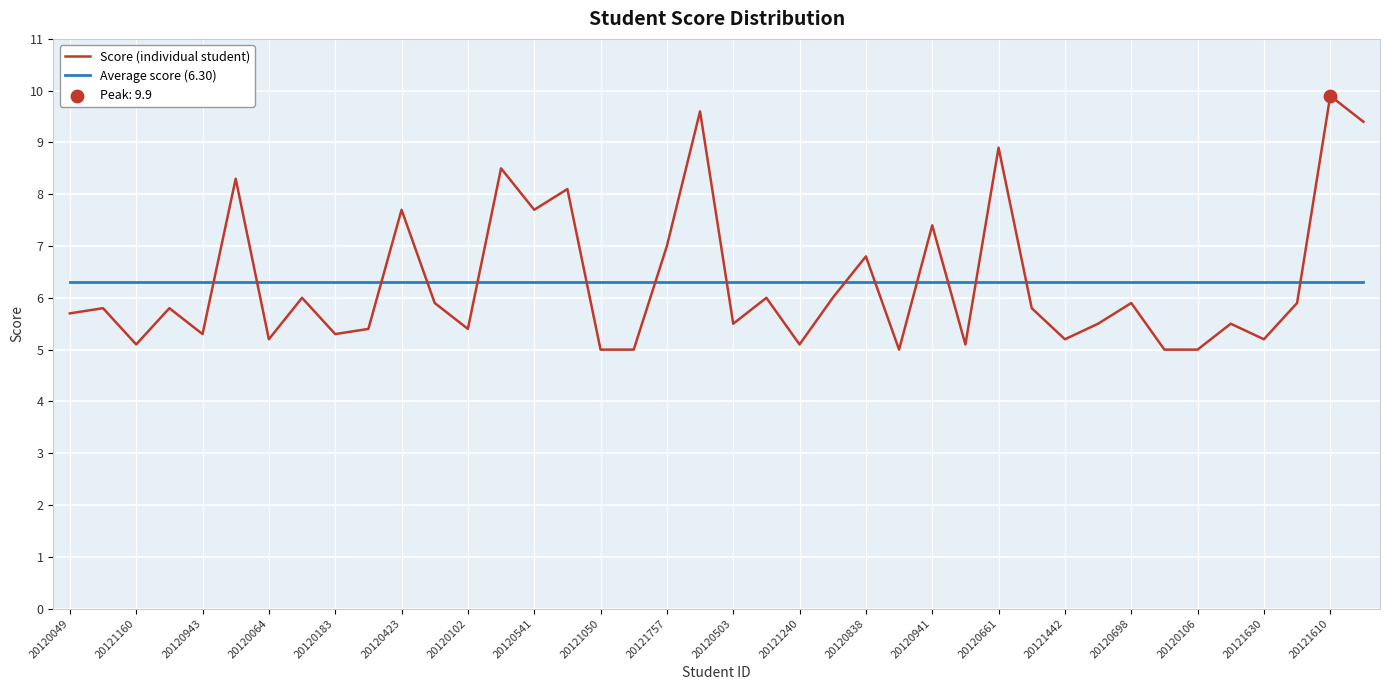

Which series has the widest spread of values?

Score (individual student)